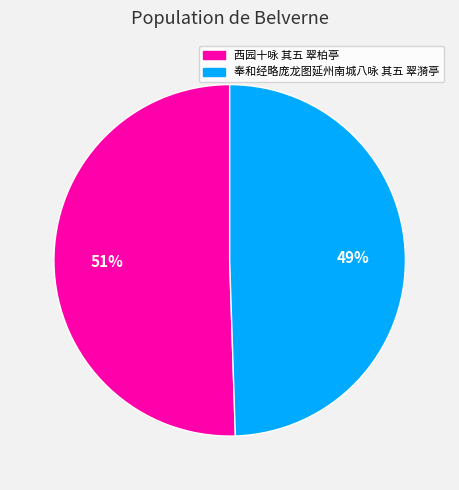

What is the ratio of the value at 奉和经略庞龙图延州南城八咏 其五 翠漪亭 to the value at 西园十咏 其五 翠柏亭?

1.0